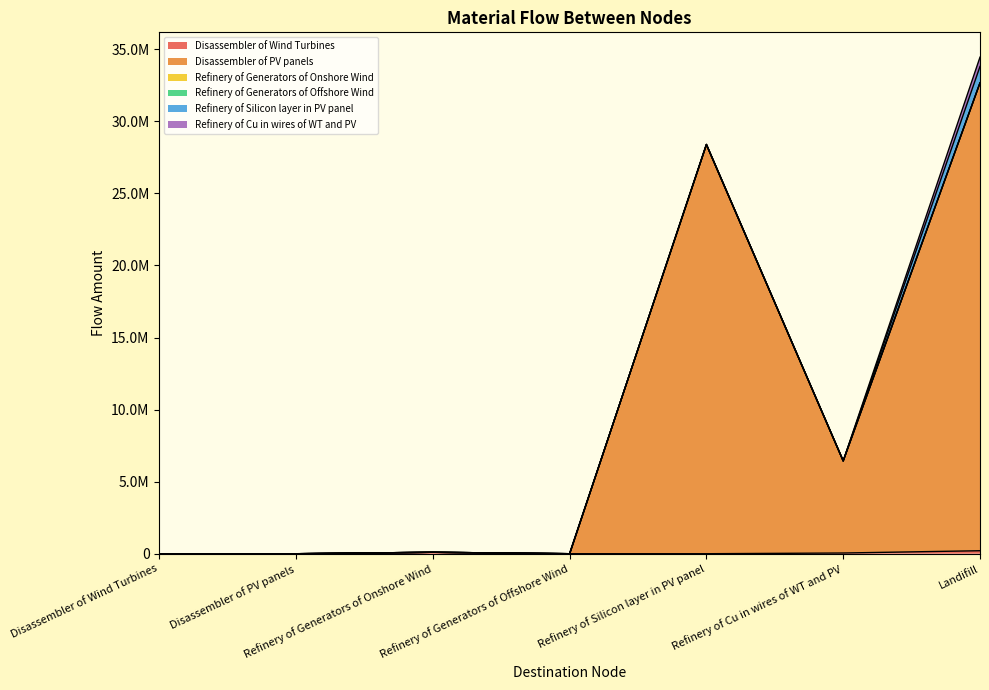

Which series has the largest total across all categories?

Disassembler of PV panels